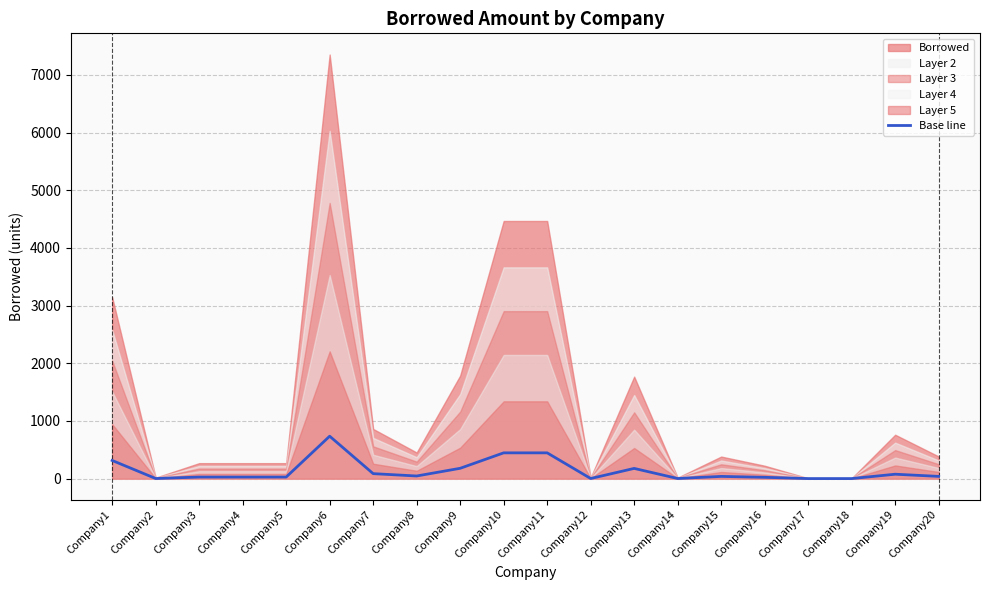

At which label does Base line reach its peak?

Company6